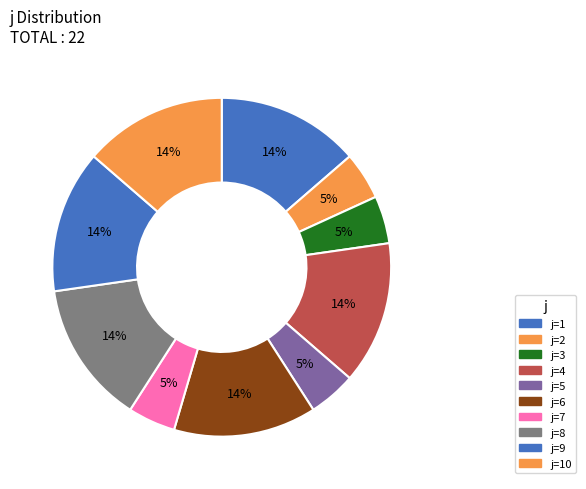

How many slices are in this pie chart?

10